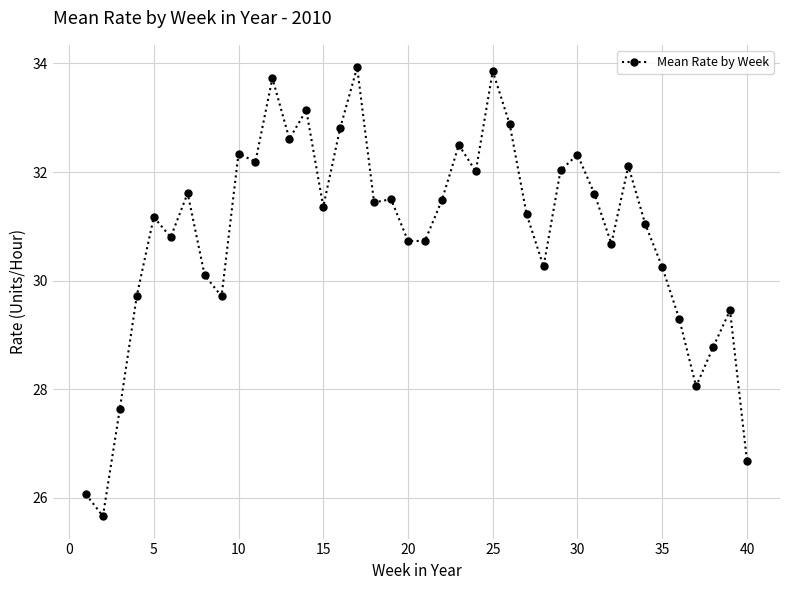

Is this an area chart (filled region under the line)?

No